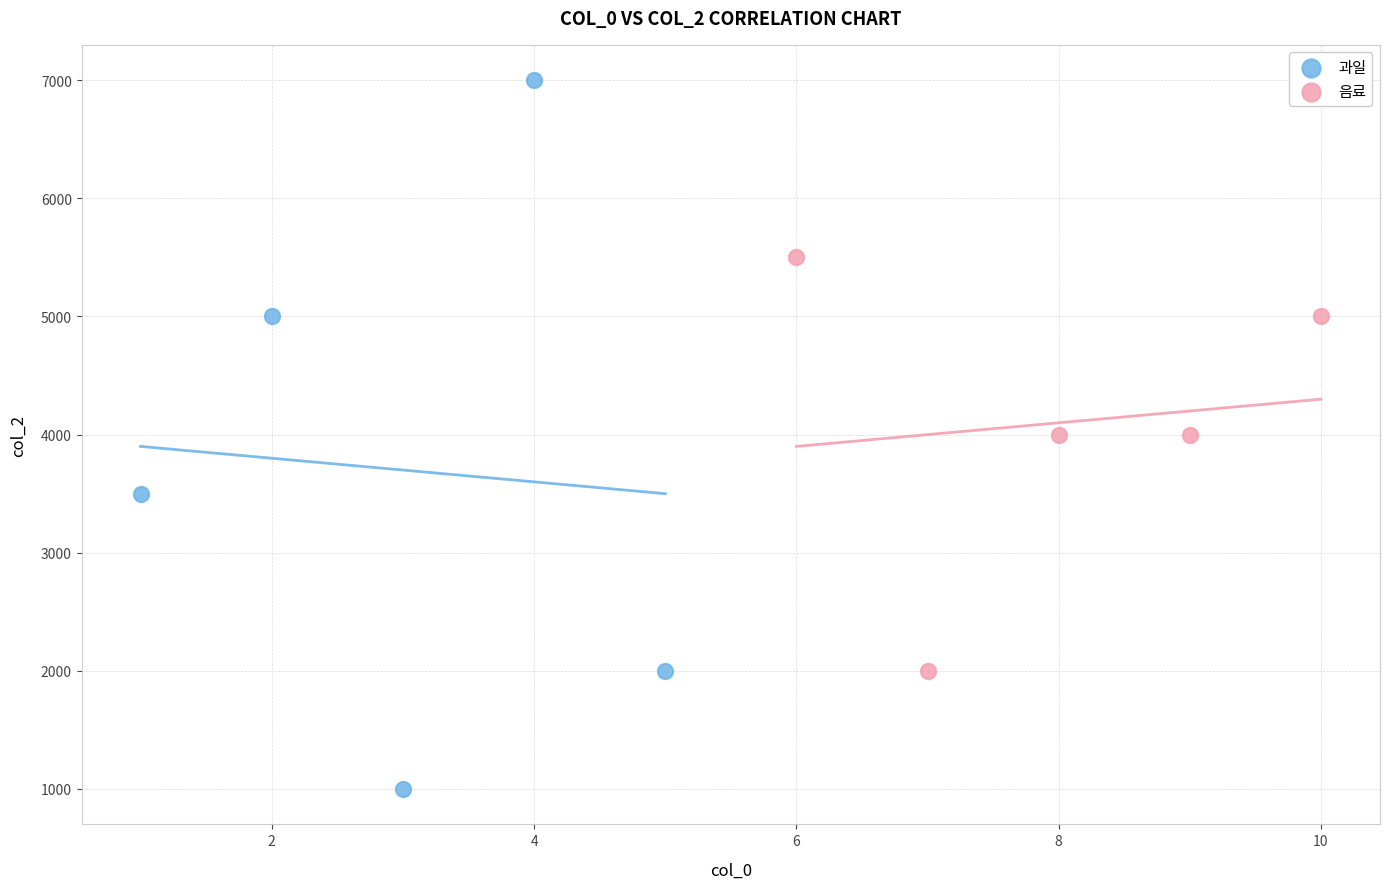

What are all the series names shown in the legend?

과일, 음료